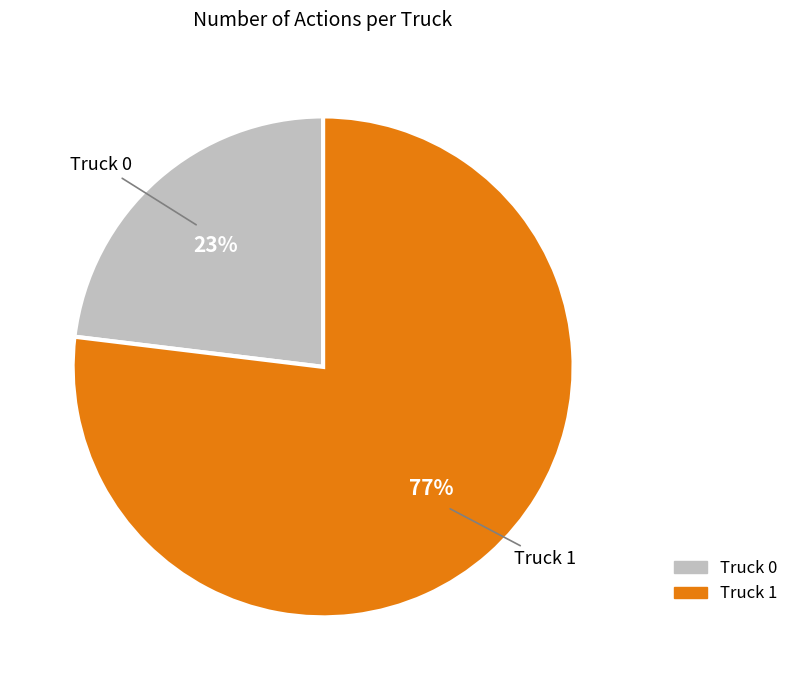

To the nearest percent, what is the average slice percentage?

50%